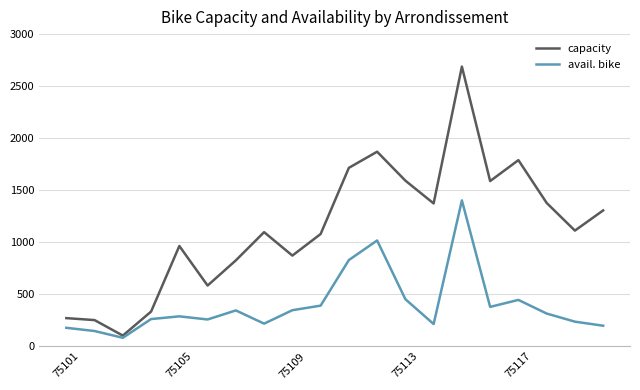

Which series has the largest range (max minus min)?

capacity